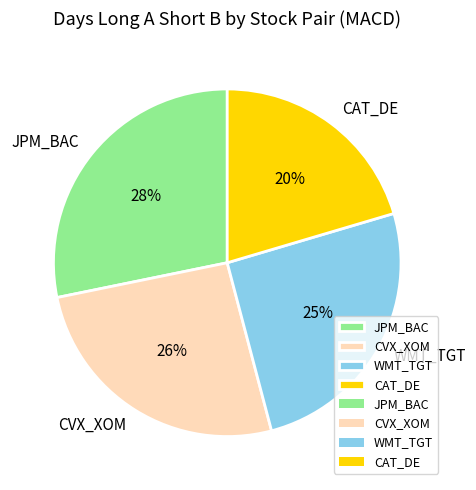

Do JPM_BAC and WMT_TGT together represent more than half of the pie?

Yes